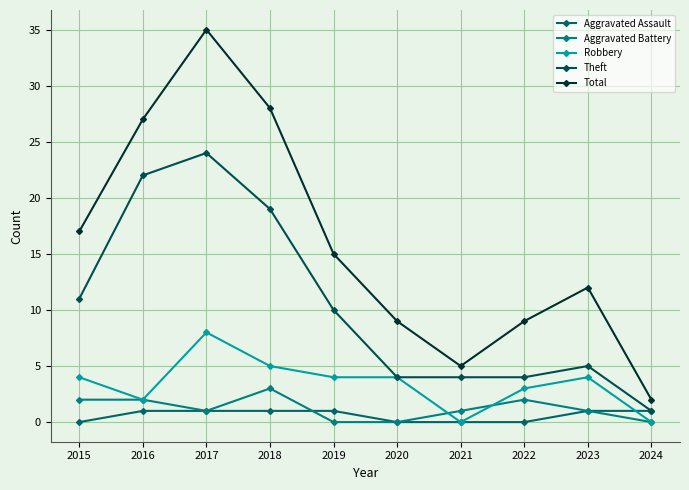

How many distinct data groups are displayed?

5